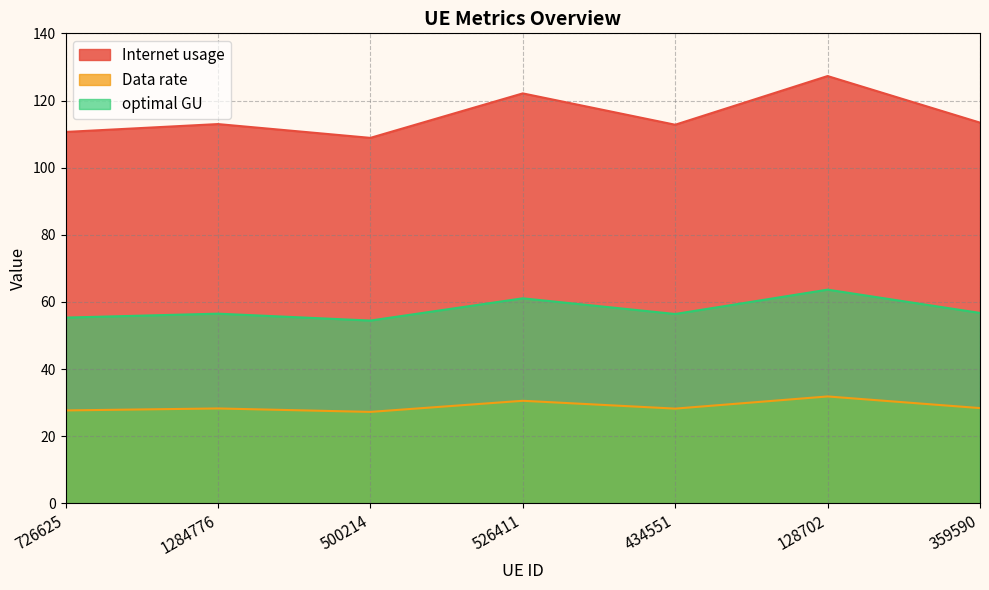

Reading left to right, transcribe all the data shown in this chart.

Internet usage: 110.6	113.0	108.9	122.1	112.8	127.3	113.4
Data rate: 27.7	28.2	27.2	30.5	28.2	31.8	28.4
optimal GU: 55.3	56.5	54.4	61.1	56.4	63.6	56.7